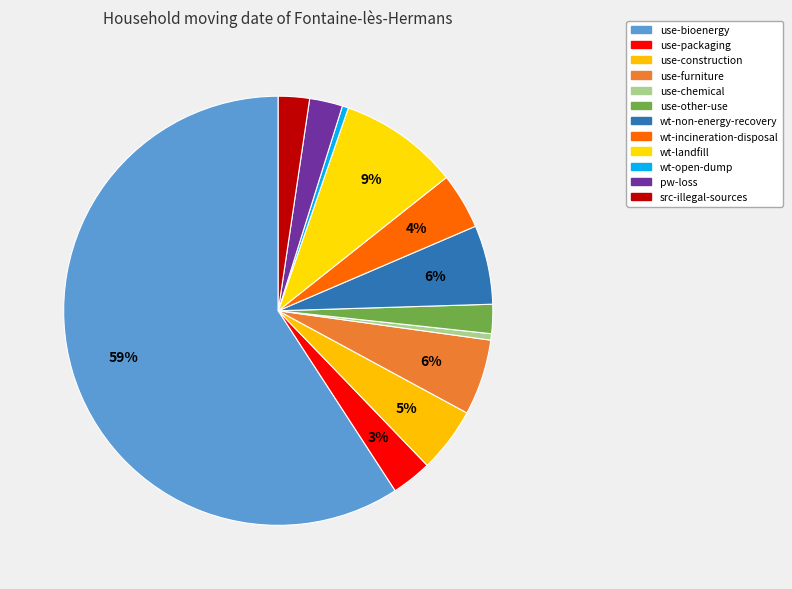

Which slice is the smallest?

wt-open-dump